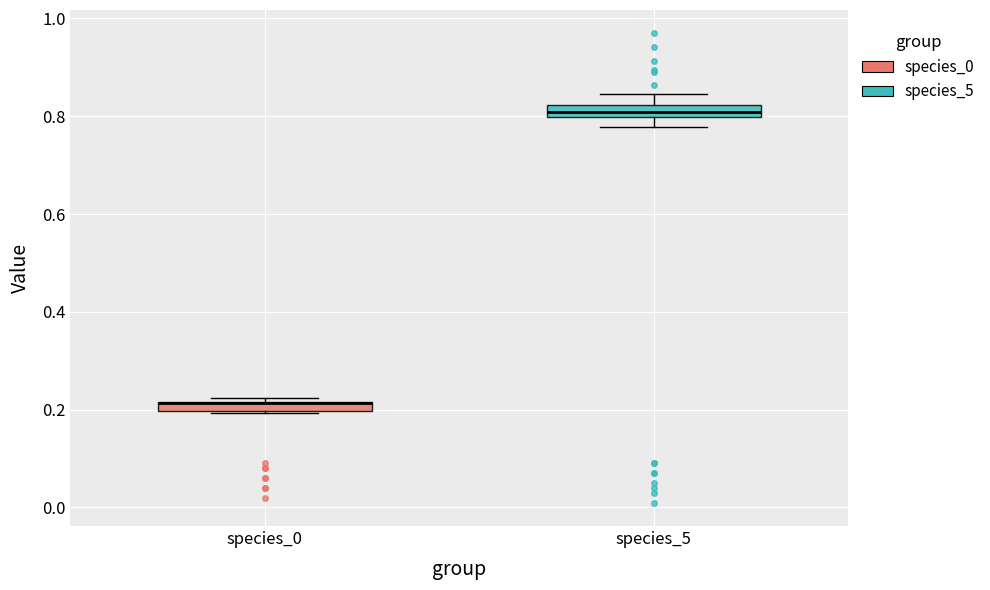

Where does the upper whisker of the box for species_5 end on the y-axis? The values are not printed on the chart, so give them approximately, as read against the axis.

0.84